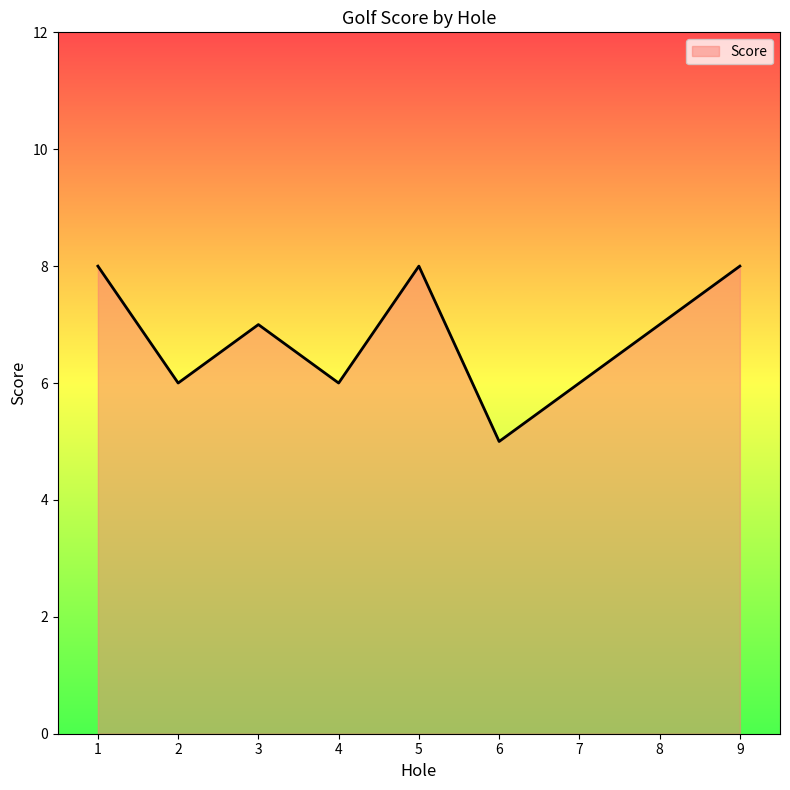

Which has a higher value, 9 or 8?

9